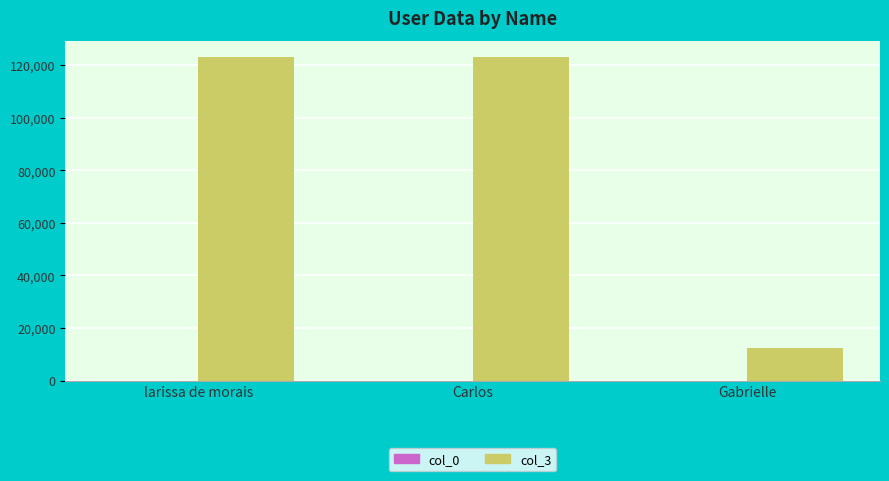

What is the greatest value displayed?

123123